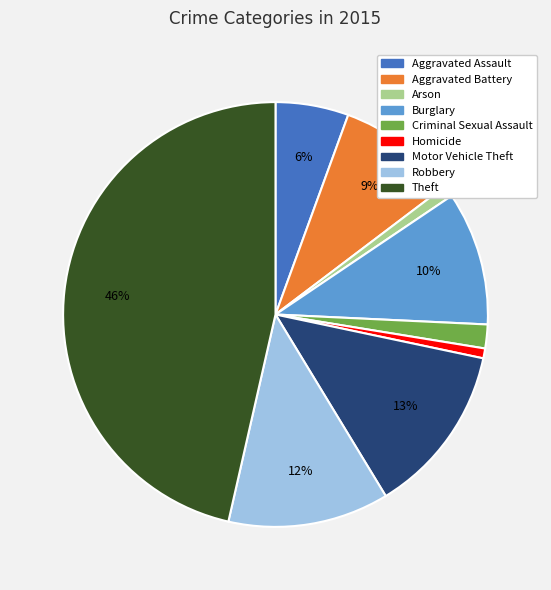

To the nearest percent, what percentage of the pie is Aggravated Battery?

9%